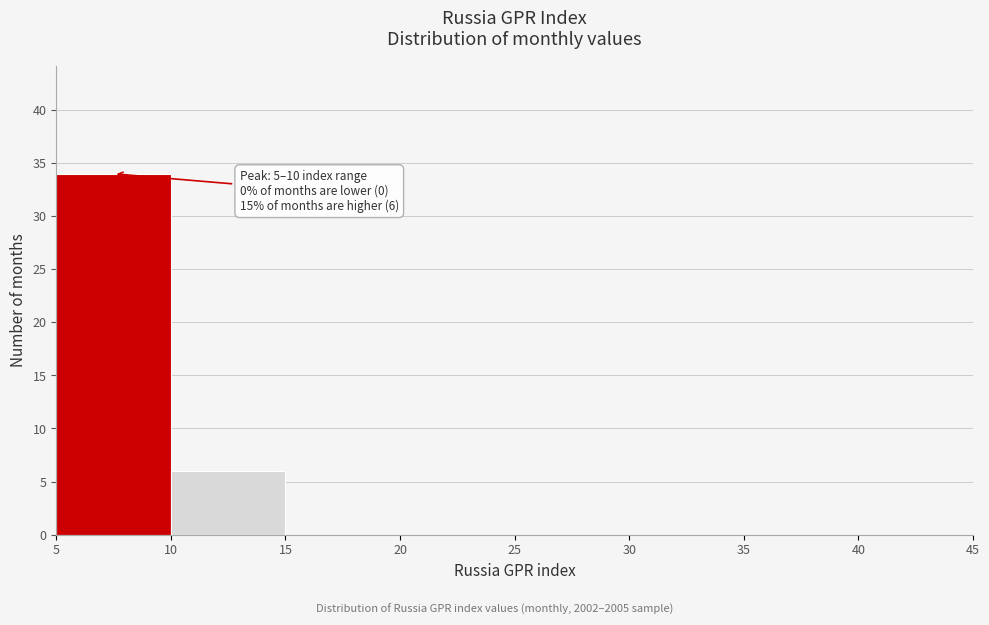

Which range on the x-axis has the tallest bar?

5 to 10